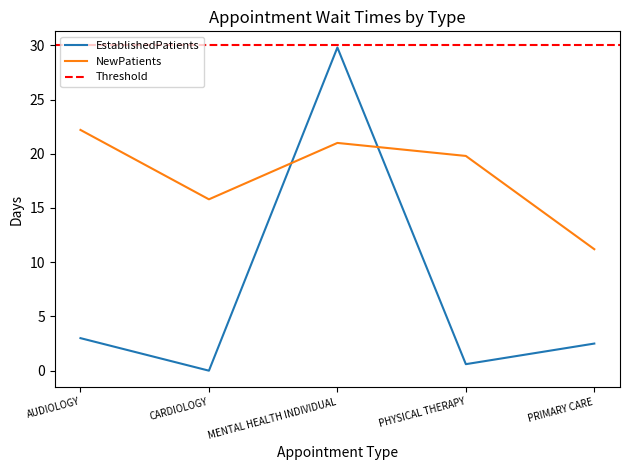

True or false: NewPatients has a value of 23.3 at CARDIOLOGY.

False